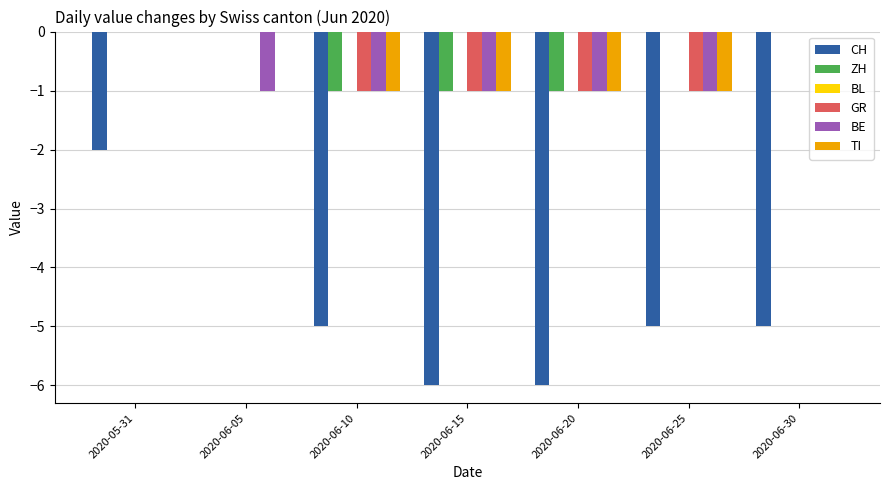

What is the sum of all CH values?

-29